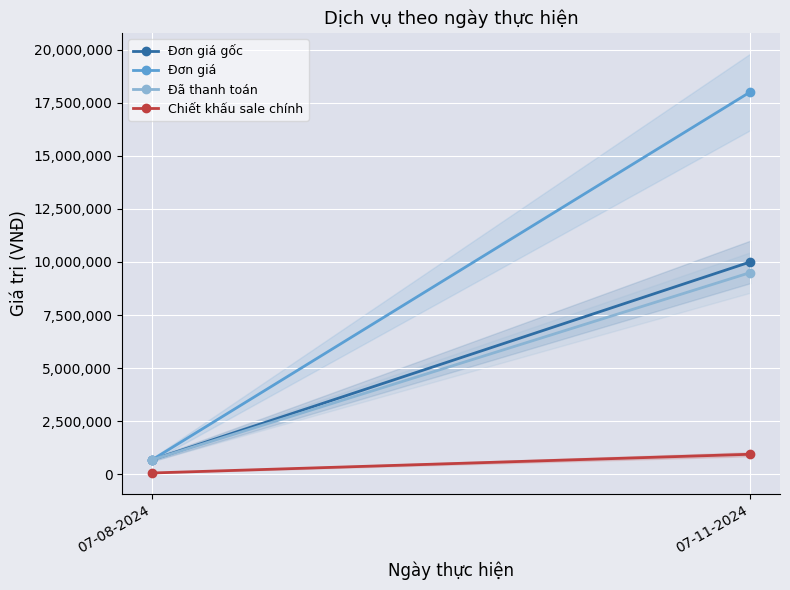

What position from the left is 07-11-2024?

2